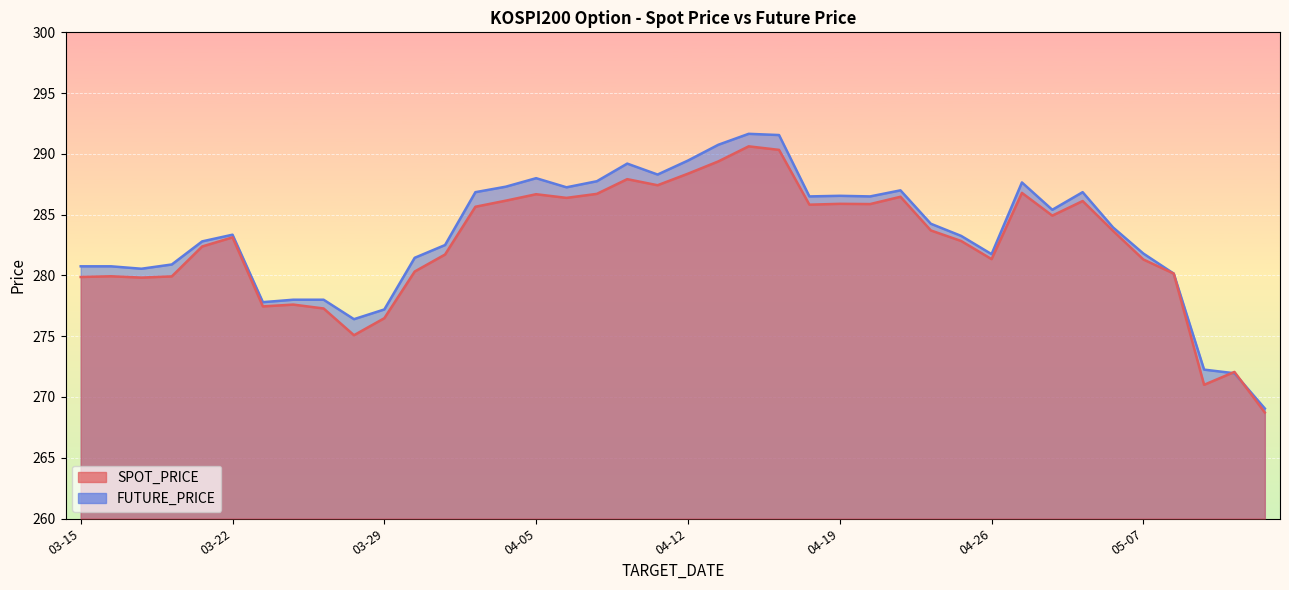

Where does the SPOT_PRICE series first go above 283?

03-22